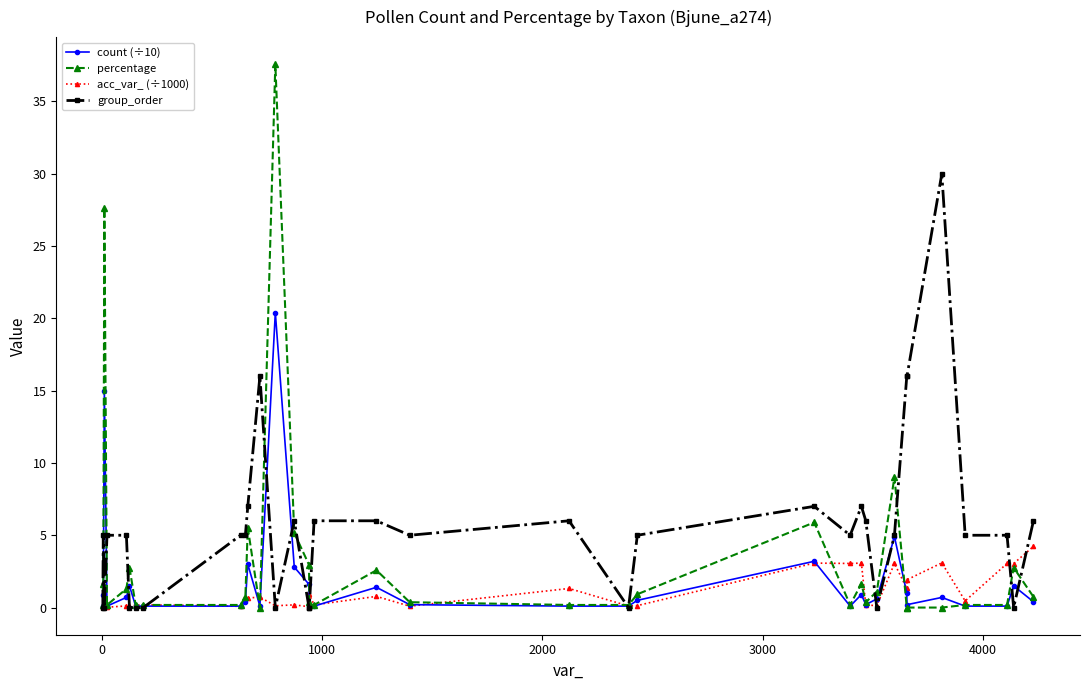

Count the number of data series in this chart.

4